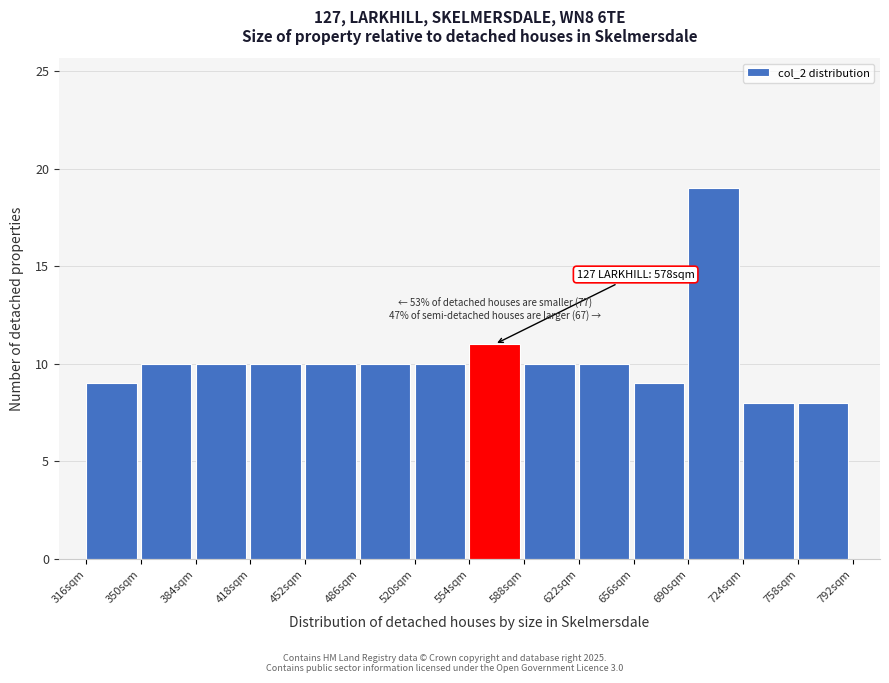

Over which range of the x-axis is the bar tallest?

690 to 725